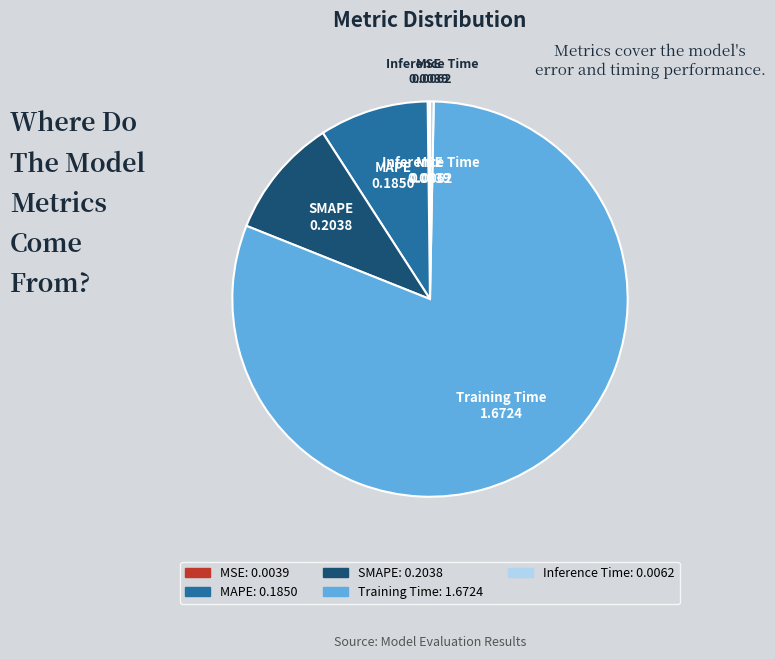

The Inference Time slice represents 0% of the pie. True or false?

True